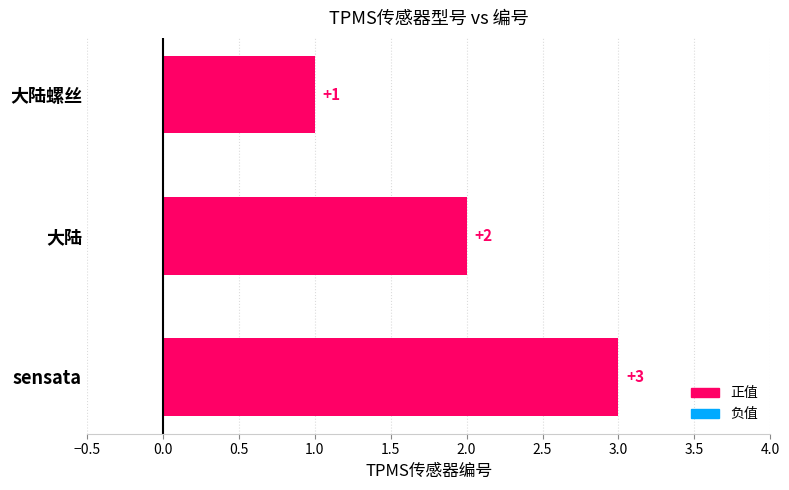

How many values are below 2?

1